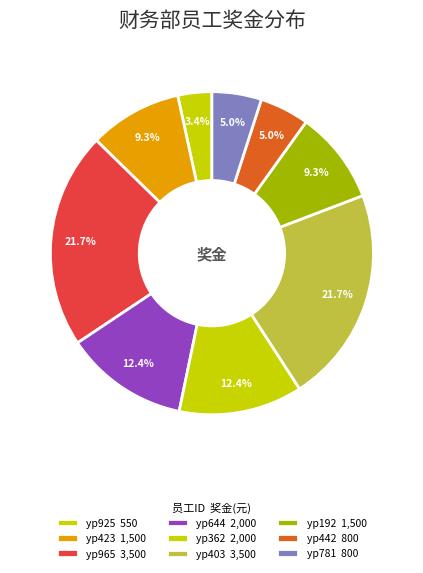

How many slices are in this pie chart?

9